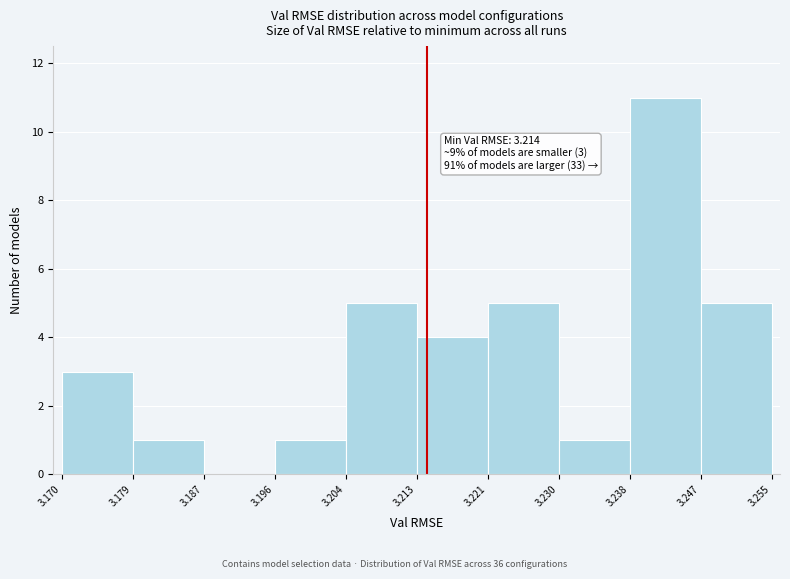

Which range on the x-axis has the tallest bar?

3.238 to 3.247